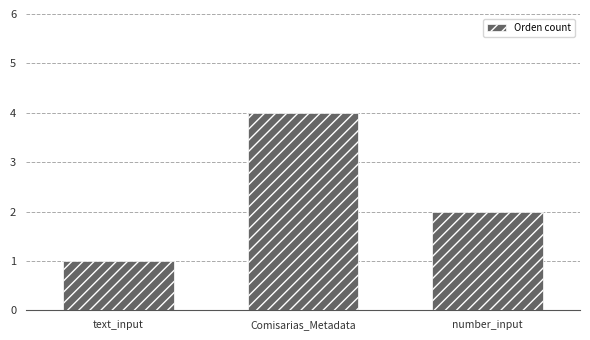

True or false: the data shows 1 at number_input.

False